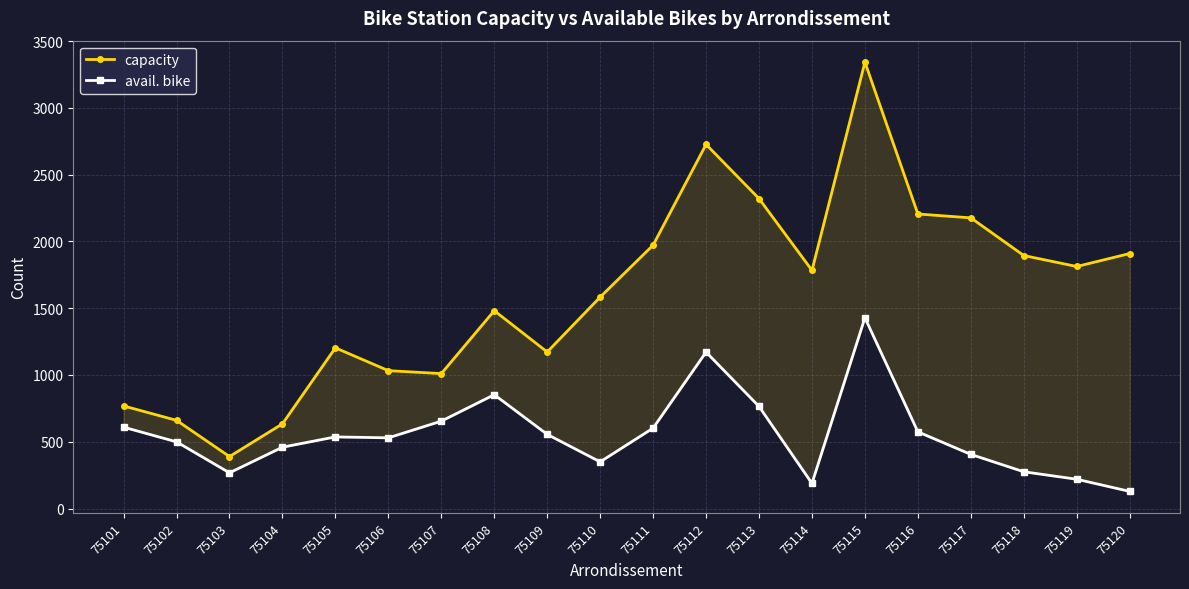

True or false: avail. bike and capacity cross at least once.

False